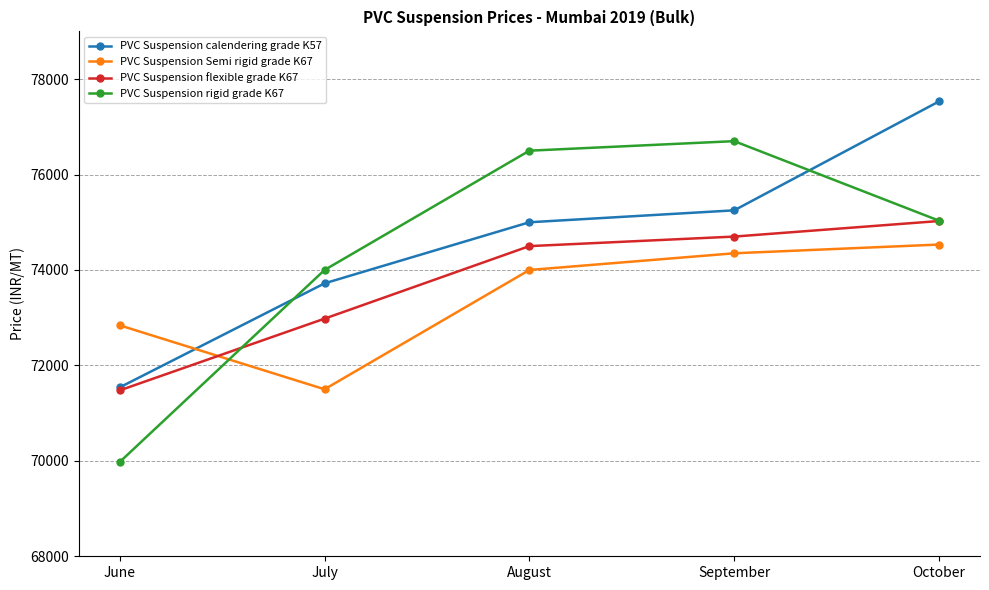

Rank the series at August from lowest to highest value.

PVC Suspension Semi rigid grade K67, PVC Suspension flexible grade K67, PVC Suspension calendering grade K57, PVC Suspension rigid grade K67